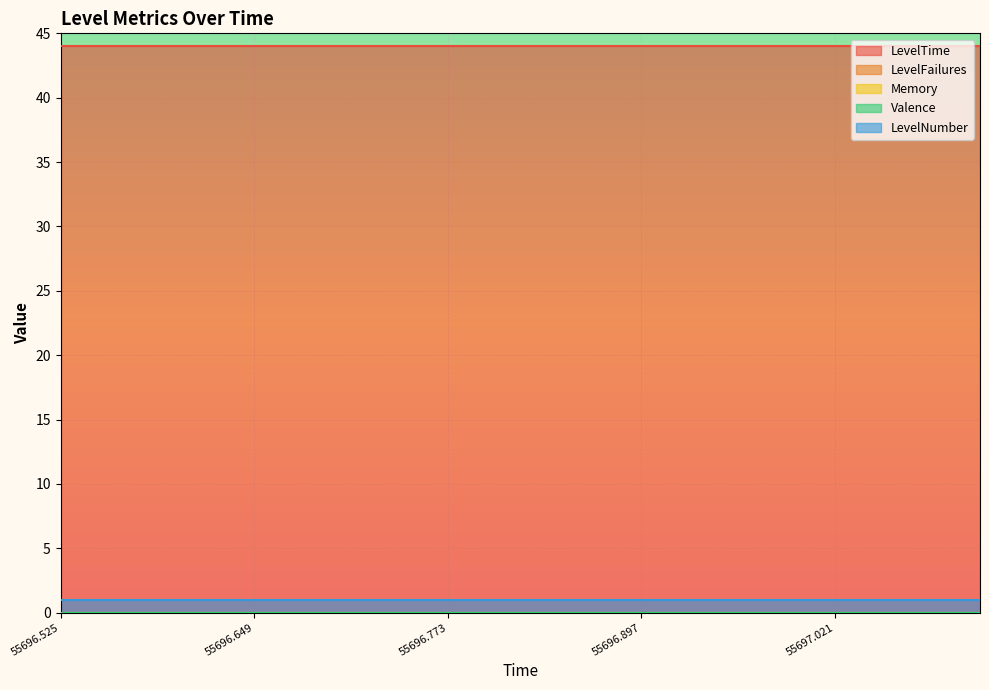

At how many categories does at least one series exceed 23?

20